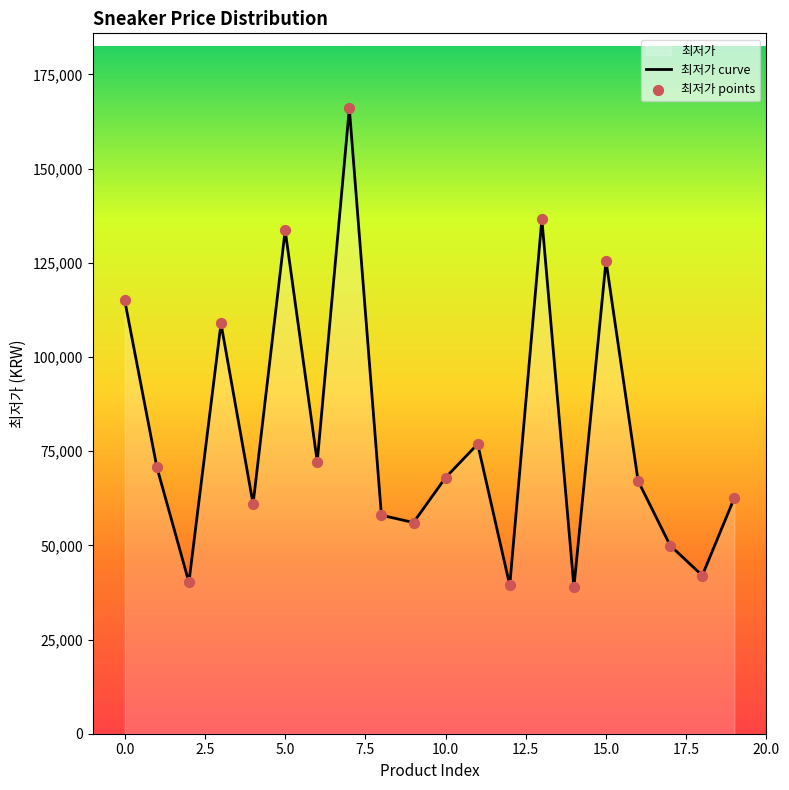

Which has a higher value, 13 or 19?

13